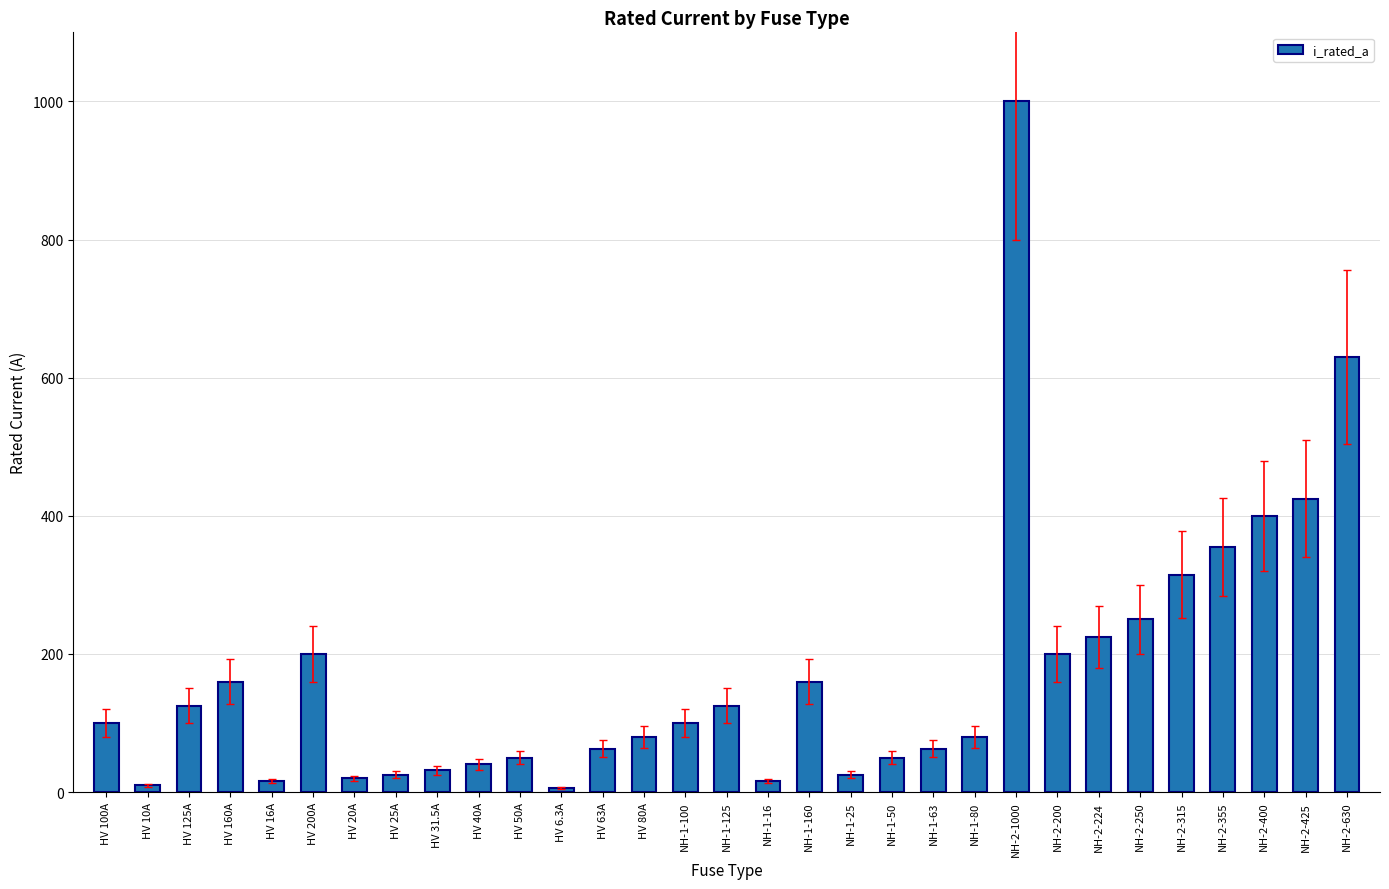

Where is the data nearest to the value 503?

NH-2-425